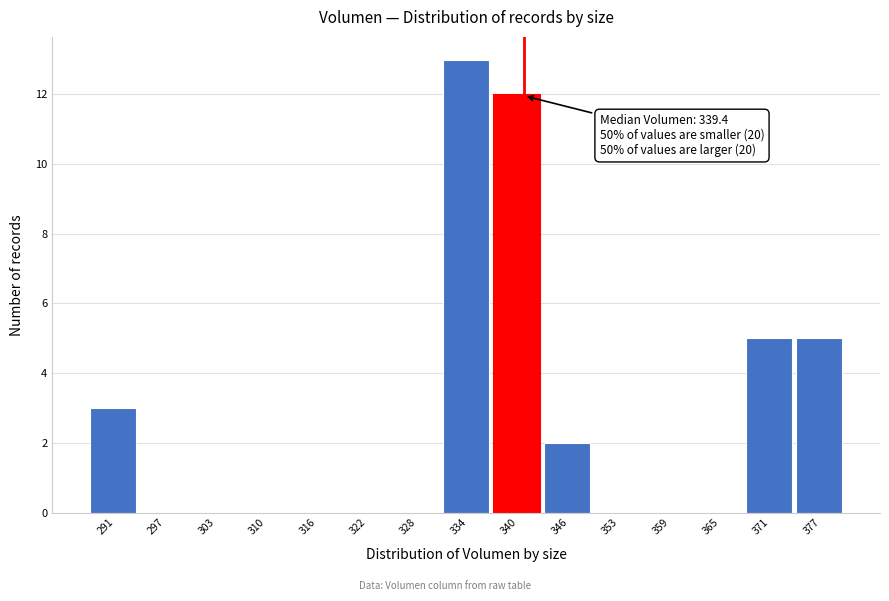

Over which range of the x-axis is the bar tallest?

331 to 337